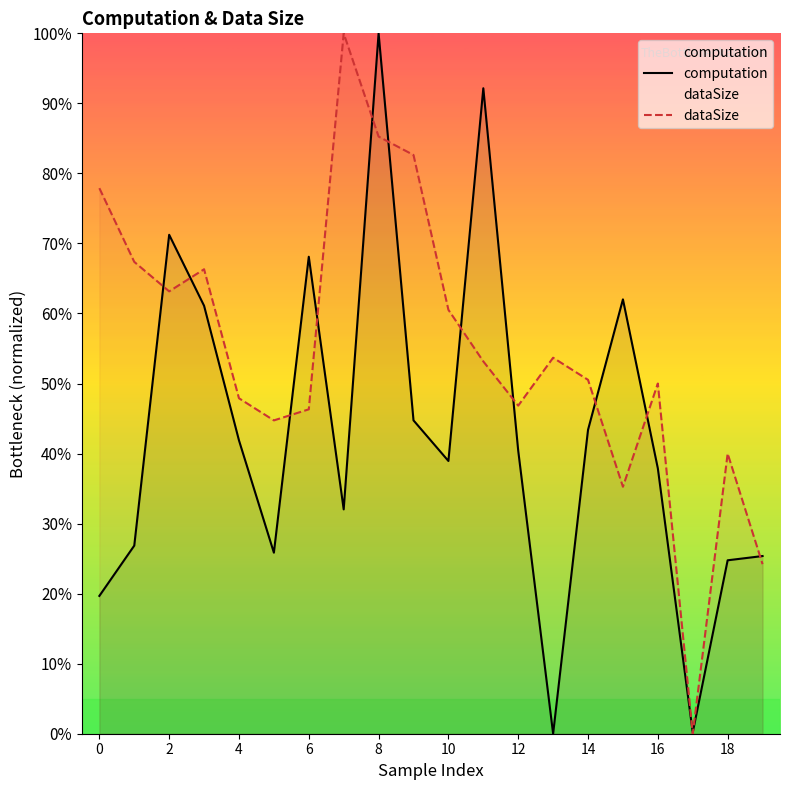

At which category is the sum across all series the highest?

8